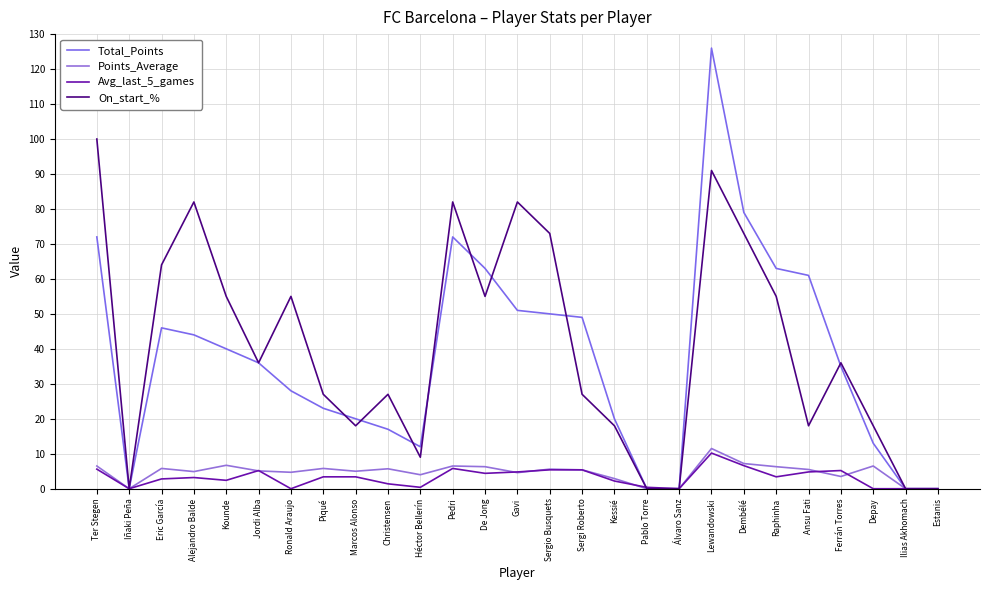

Rank the series by their maximum value, from lowest to highest.

Avg_last_5_games, Points_Average, On_start_%, Total_Points